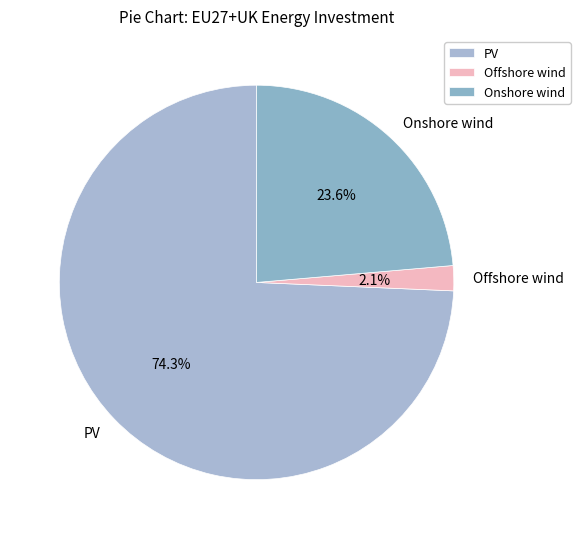

How many slices are in this pie chart?

3